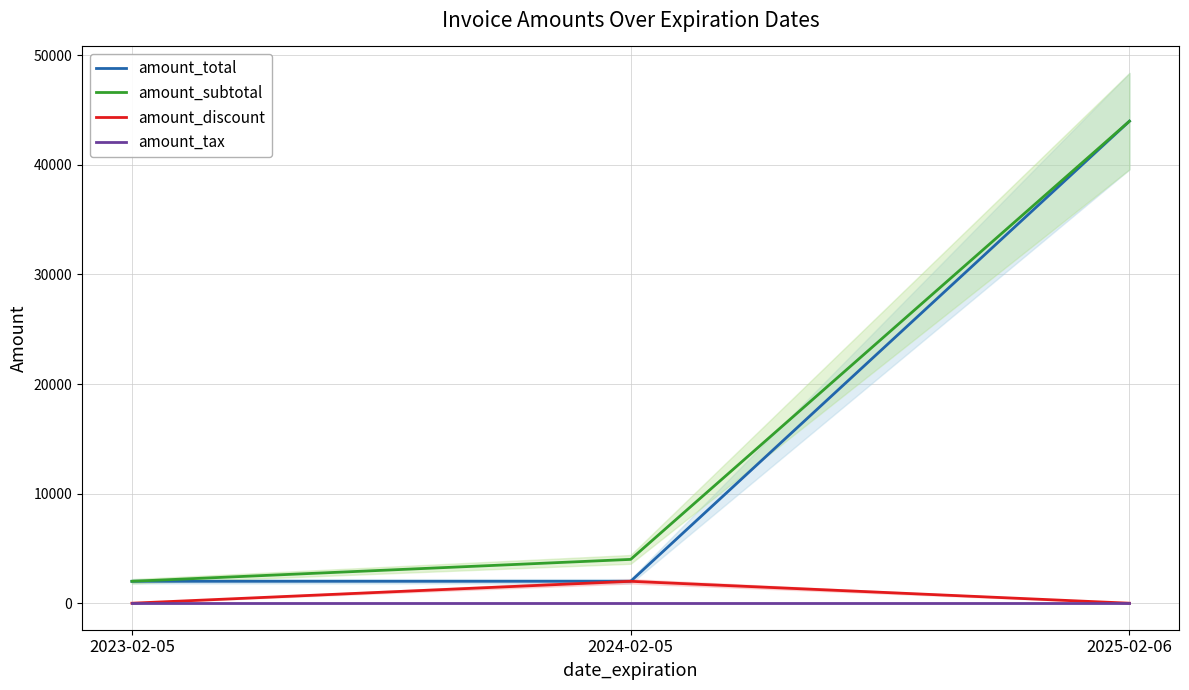

Reading right to left, transcribe all the data shown in this chart.

amount_total: 2025-02-06=43989	2024-02-05=2000	2023-02-05=1999
amount_subtotal: 2025-02-06=43989	2024-02-05=3999	2023-02-05=1999
amount_discount: 2025-02-06=0	2024-02-05=1999	2023-02-05=0
amount_tax: 2025-02-06=0	2024-02-05=0	2023-02-05=0